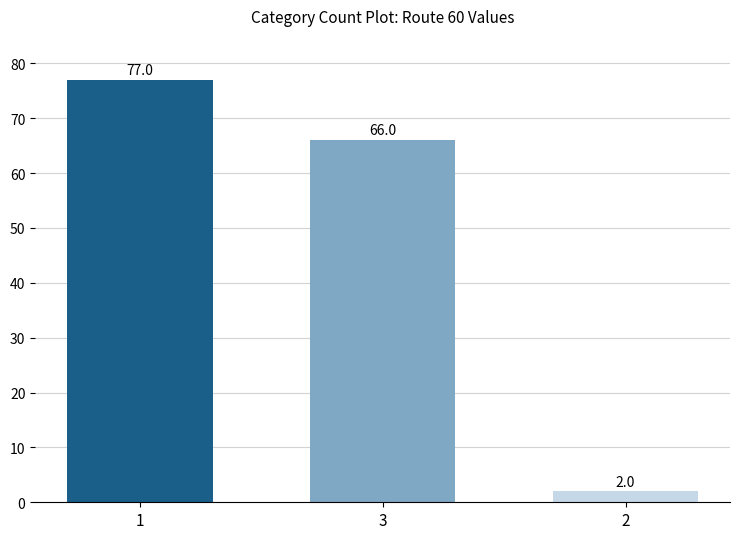

What is the value of the 2nd bar from the left?

66